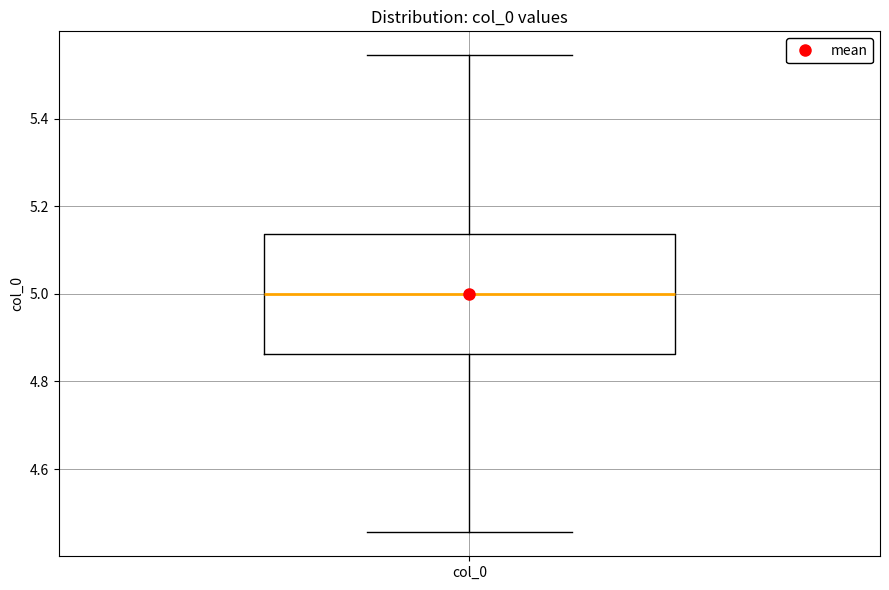

Where is the lower edge of the box for col_0 on the y-axis? The values are not printed on the chart, so give them approximately, as read against the axis.

4.86